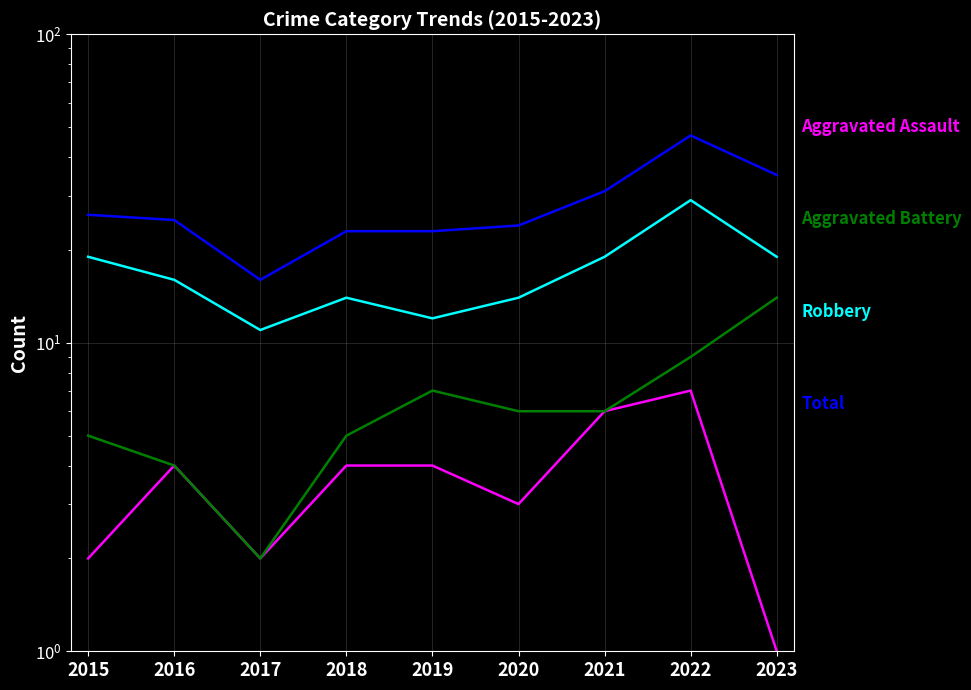

At how many categories does at least one series exceed 32?

2